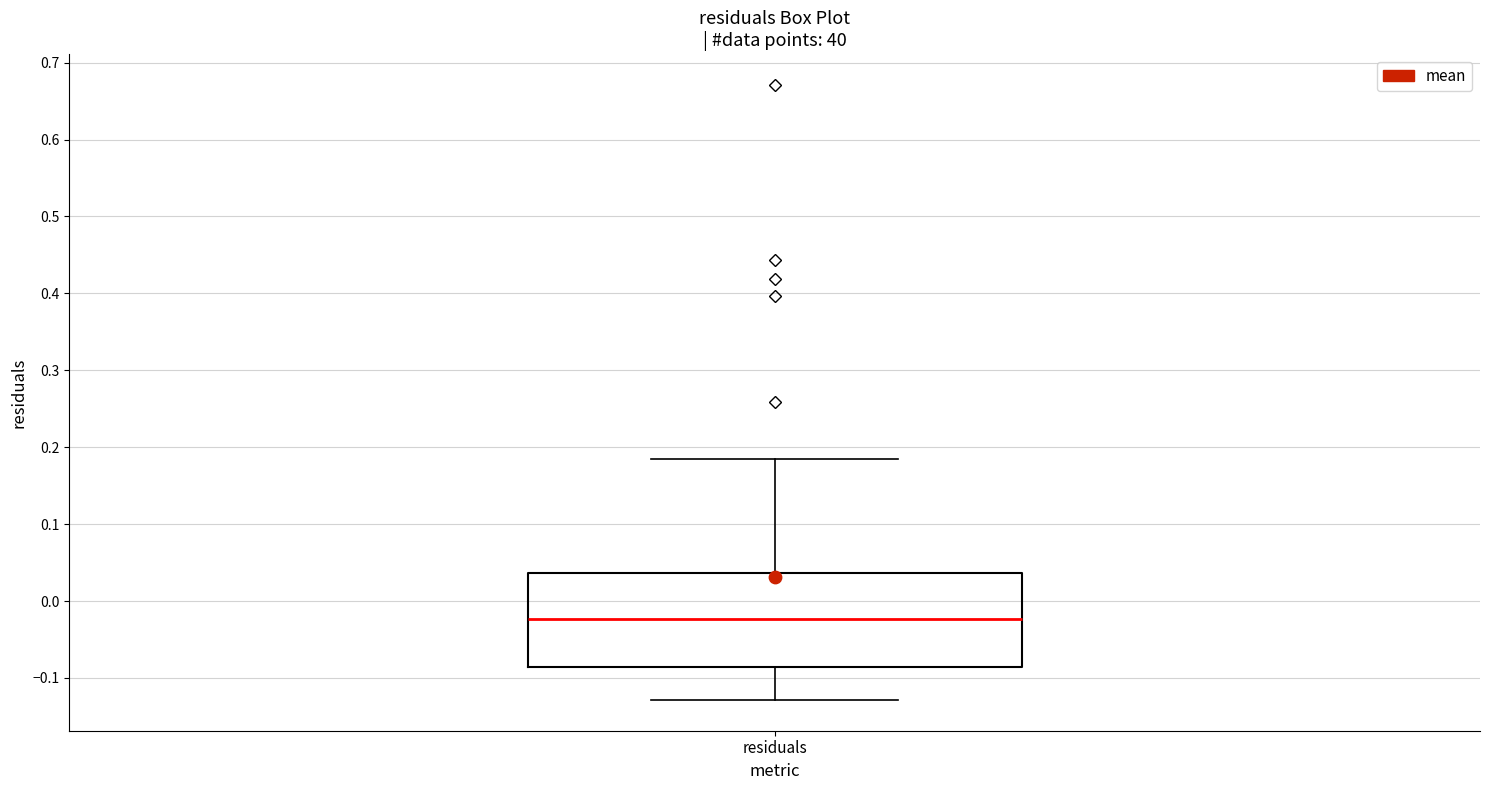

Transcribe this box plot: give where the median line is, the range the box spans, and where the two whiskers end, as read against the y-axis. The values are not printed on the chart, so give them approximately, as read against the axis.

median -0.02, box -0.09 to 0.04, whiskers -0.13 to 0.18